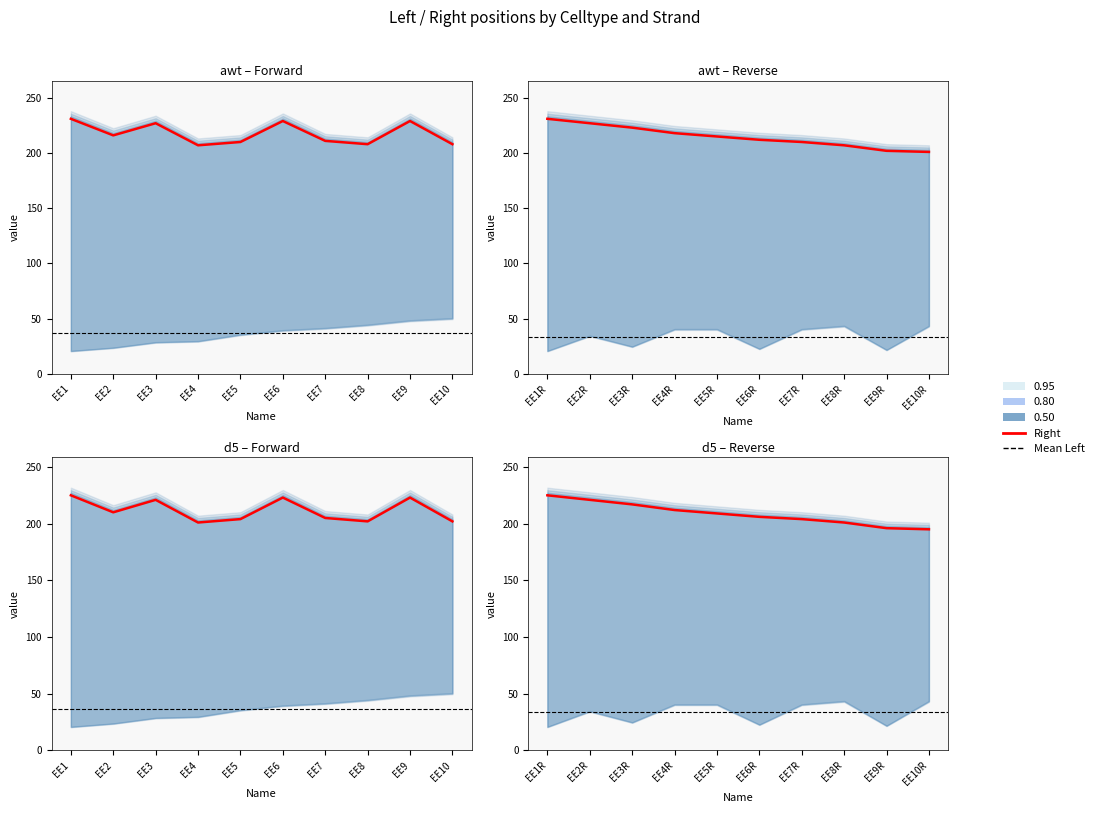

What is the average value of the d5_Right series?

209